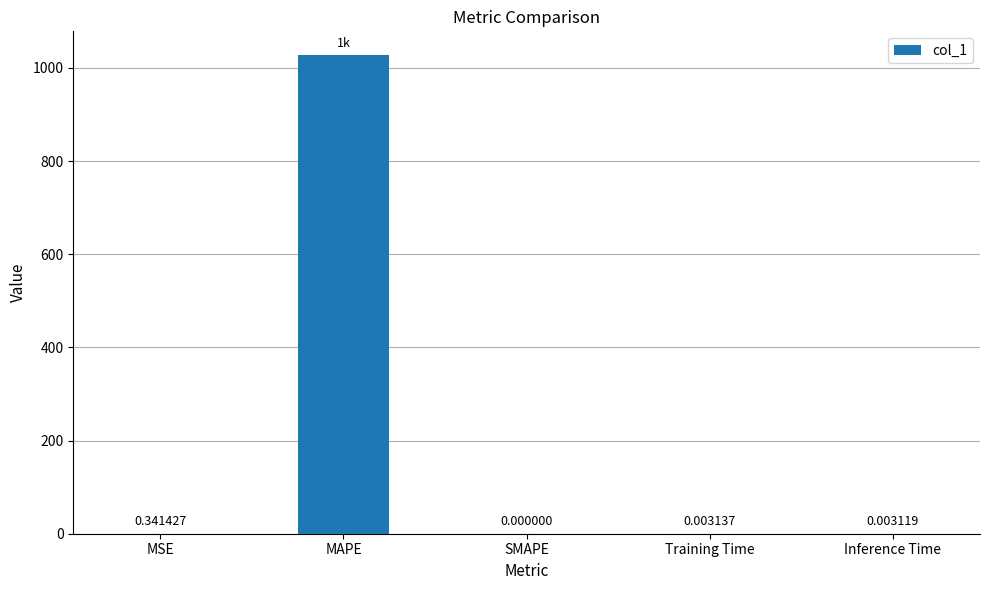

What is the average value?

205.5